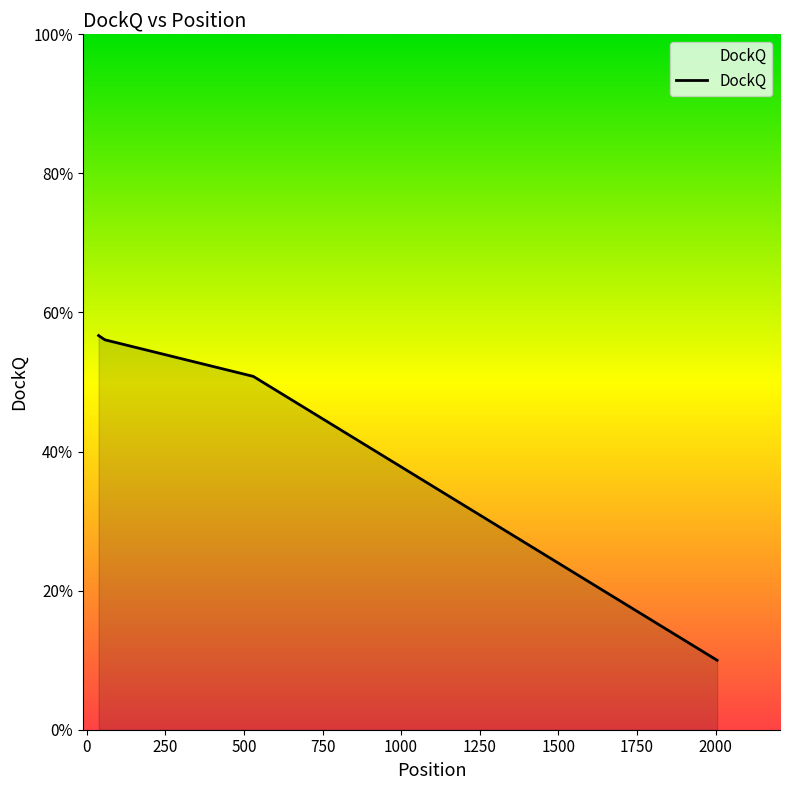

What is the difference between the maximum and minimum values?

0.5